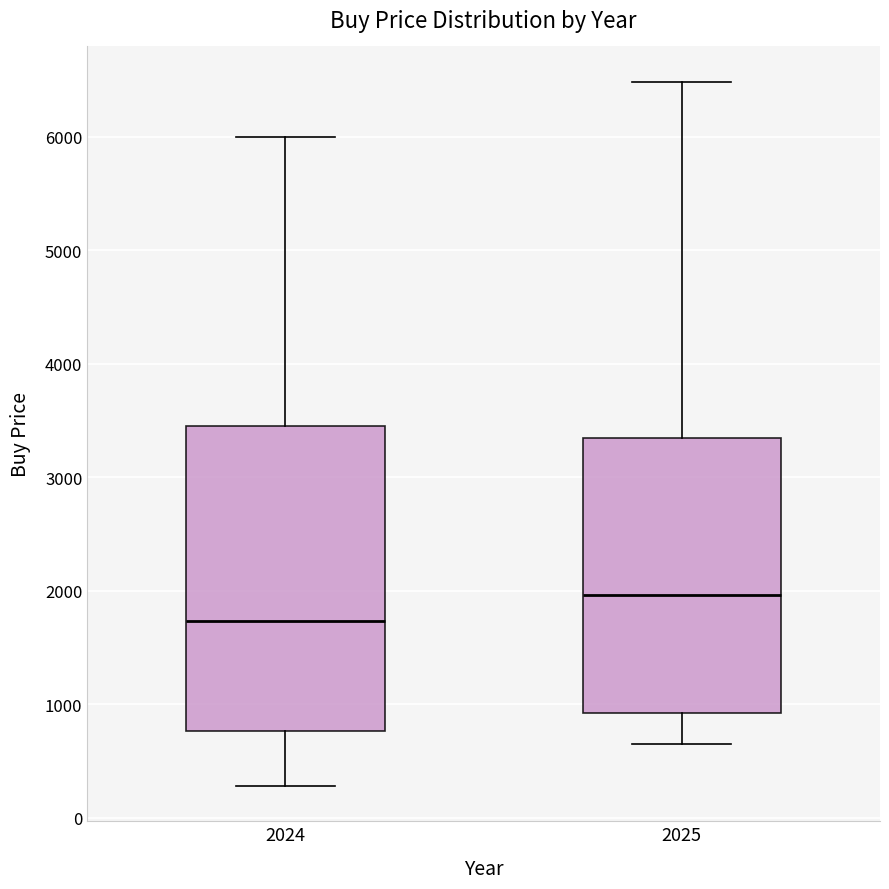

Reading left to right, read every box against the y-axis: the position of its median line, the range the box covers, and the ends of its whiskers. The values are not printed on the chart, so give them approximately, as read against the axis.

2024: median 1700, box 800 to 3400, whiskers 300 to 6000
2025: median 2000, box 900 to 3300, whiskers 600 to 6500